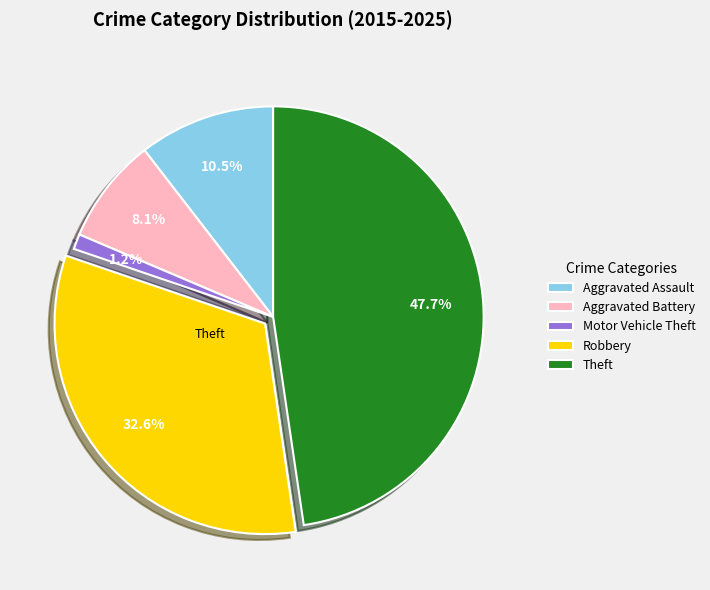

Which category has the smallest portion of the pie?

Motor Vehicle Theft